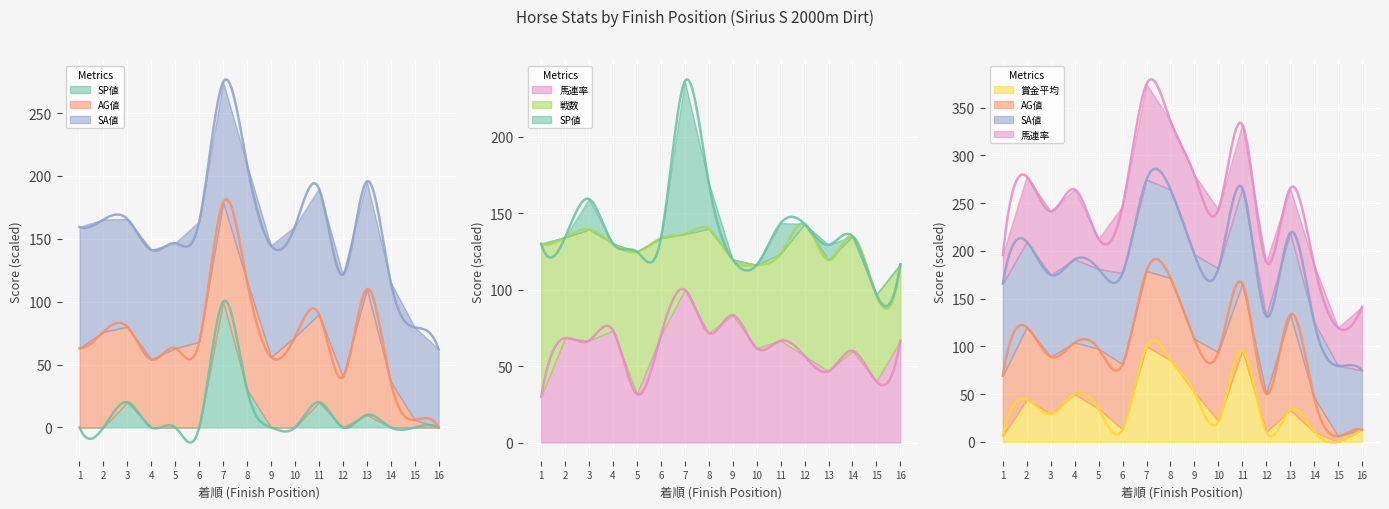

What is the highest value of the 賞金平均 series?

100.0